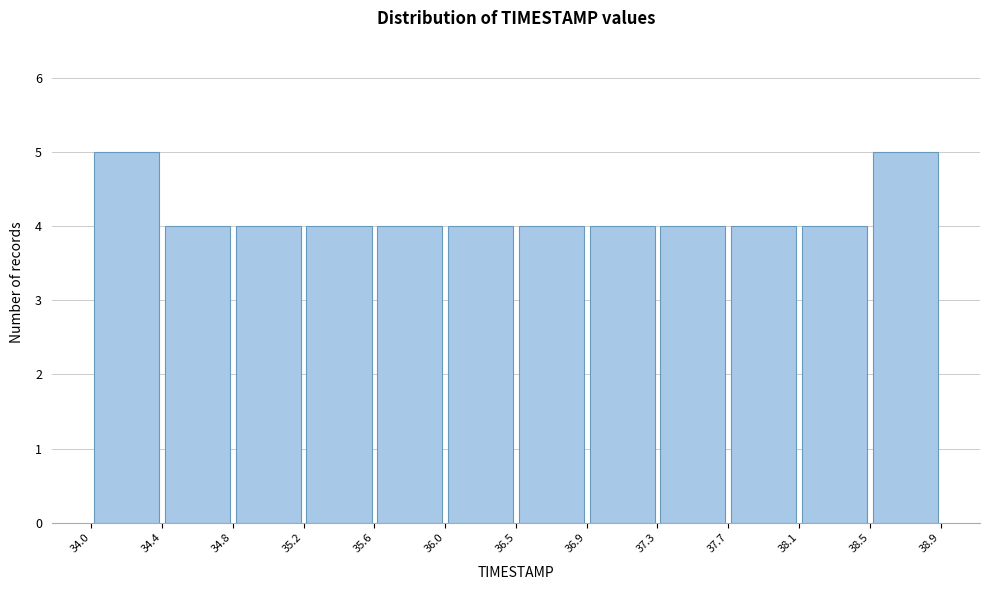

Reading left to right, list every bar in this chart as the range it spans on the x-axis followed by its height. The values are not printed on the chart, so give them approximately, as read against the axis.

34.0 to 34.4: 5
34.4 to 34.8: 4
34.8 to 35.2: 4
35.2 to 35.6: 4
35.6 to 36.0: 4
36.0 to 36.5: 4
36.5 to 36.9: 4
36.9 to 37.3: 4
37.3 to 37.7: 4
37.7 to 38.1: 4
38.1 to 38.5: 4
38.5 to 38.9: 5